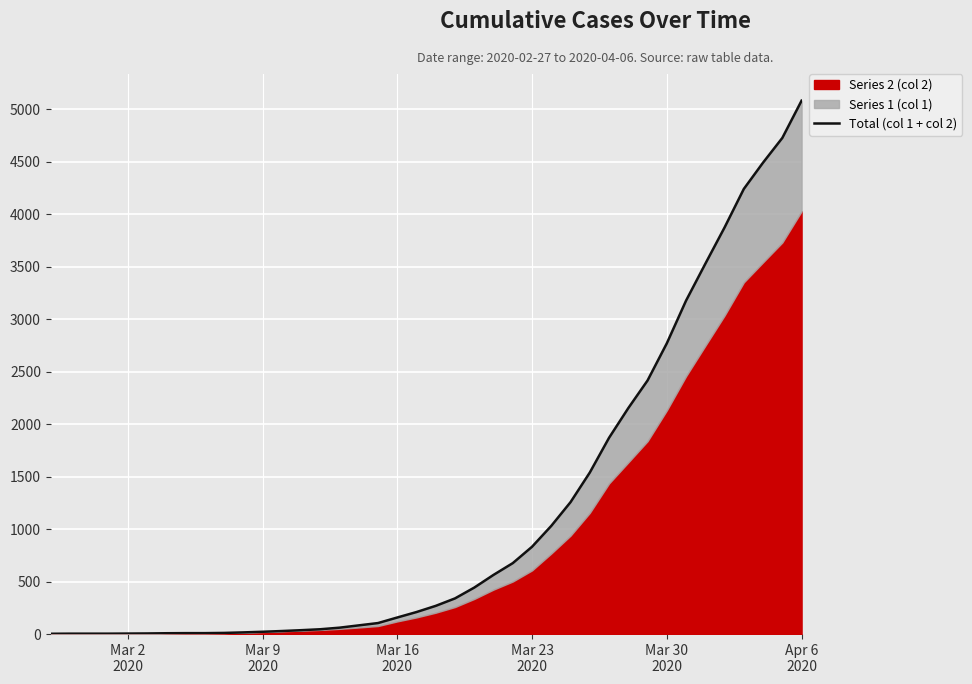

How many data points does each series have?

40